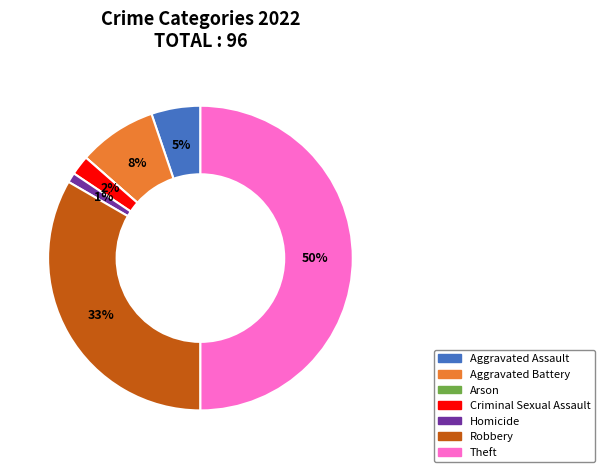

To the nearest percent, what portion does Aggravated Battery represent?

8%